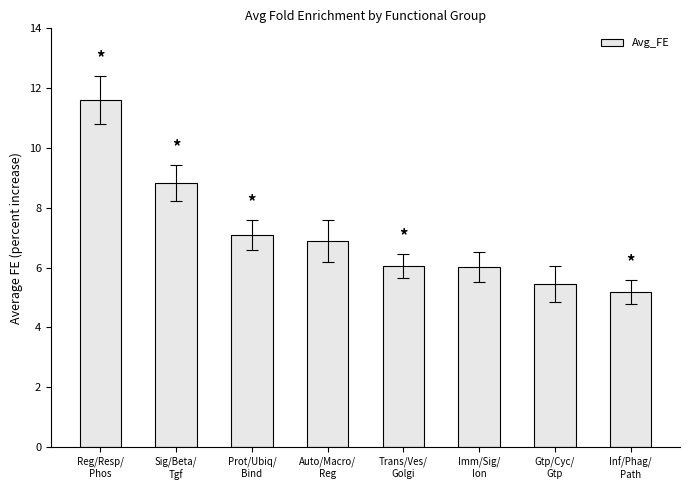

What is the change in value from Trans/Ves/
Golgi to Gtp/Cyc/
Gtp?

-0.6